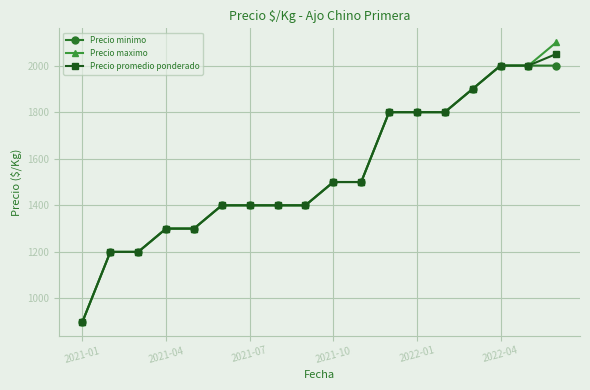

Does the chart display data point markers on the line(s)?

Yes